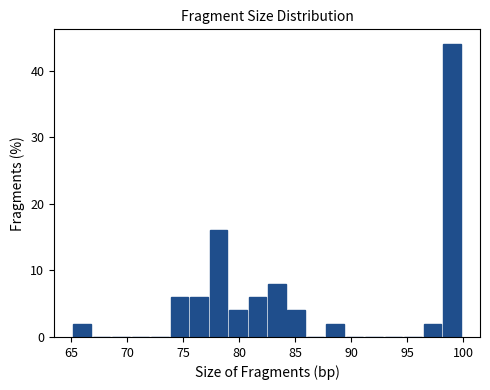

Around what value on the x-axis is the tallest bar? Give the approximate position of its centre, as read against the axis.

99.0